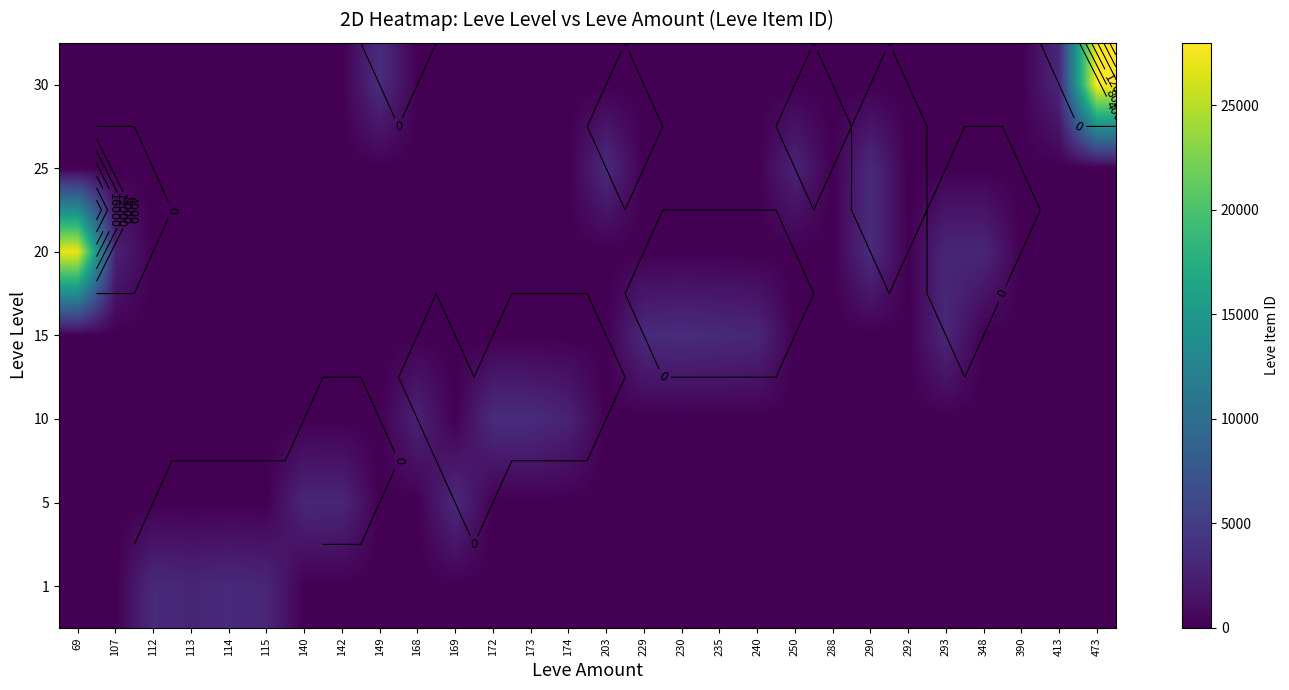

What is the maximum value for 5?

3313